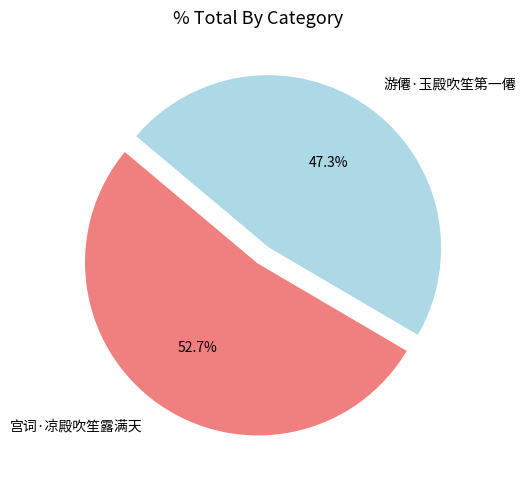

Does 宫词·凉殿吹笙露满天 account for over 50% of the chart?

Yes